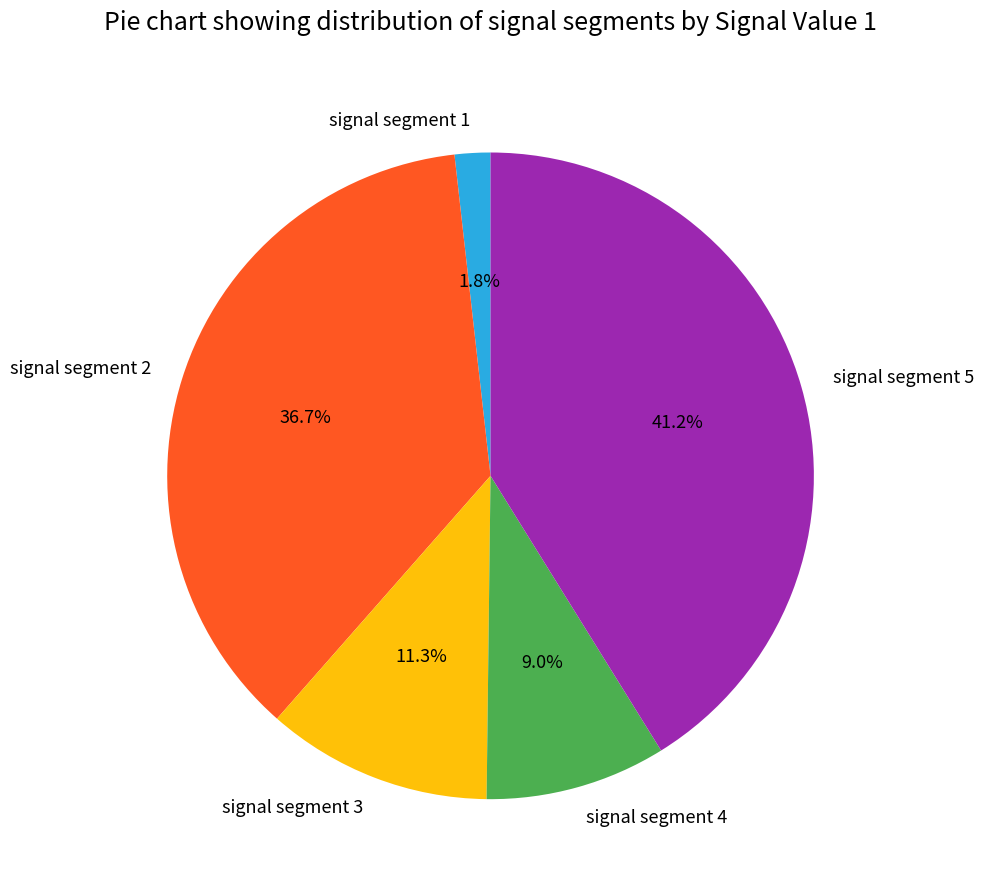

Which category has the smallest portion of the pie?

signal segment 1